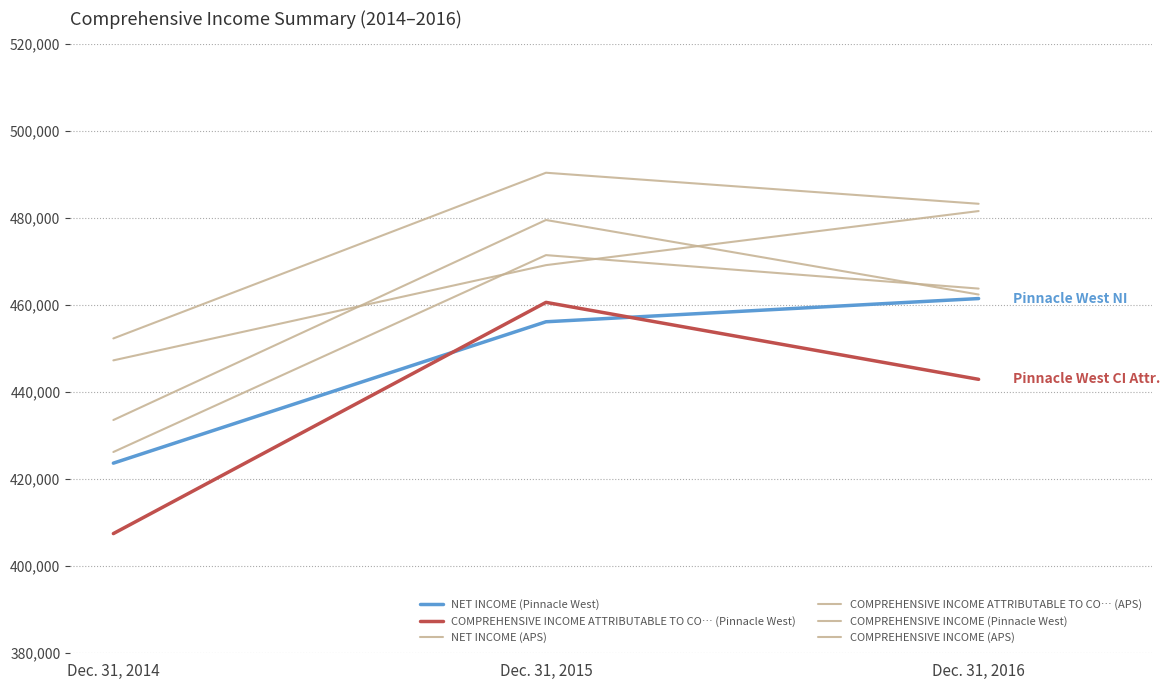

Does the chart have visible grid lines?

Yes